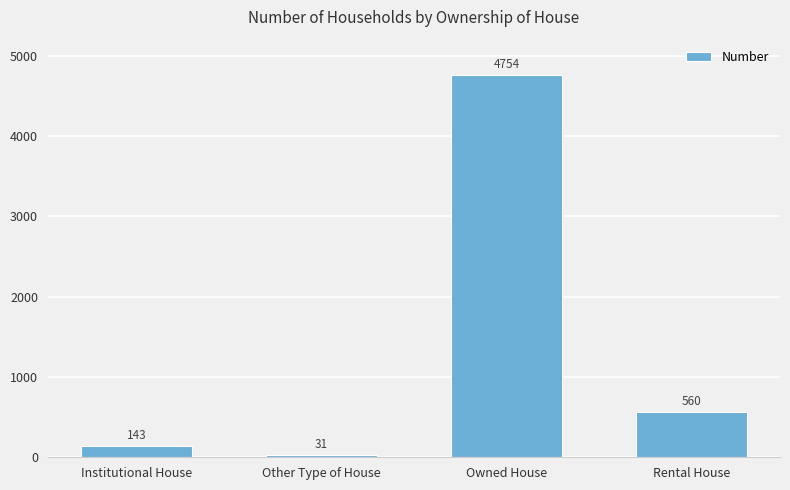

At which label does the data first exceed 560?

Owned House